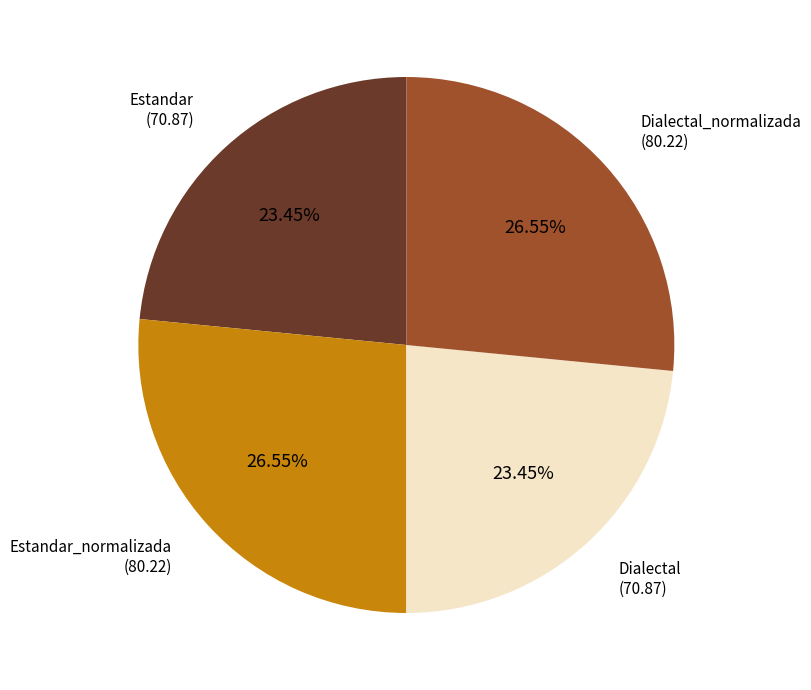

What is the total percentage of Dialectal_normalizada and Estandar?

50.0%